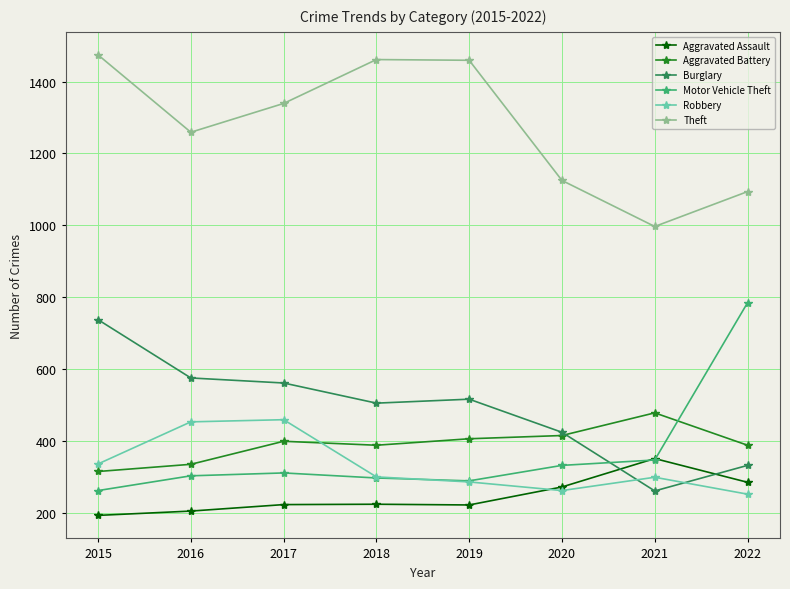

In Burglary, how many points are higher than both neighbors (excluding endpoints)?

1